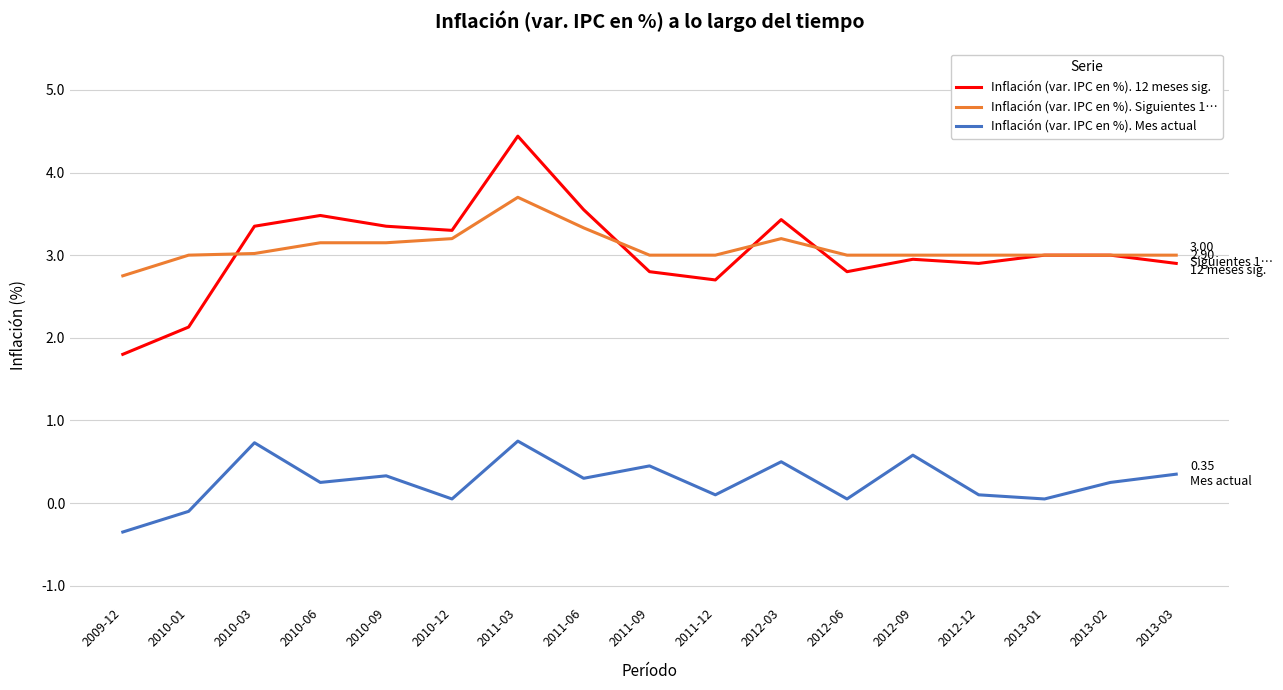

Is it true that Inflación (var. IPC en %). 12 meses sig. equals 3.0 at 2013-02?

True